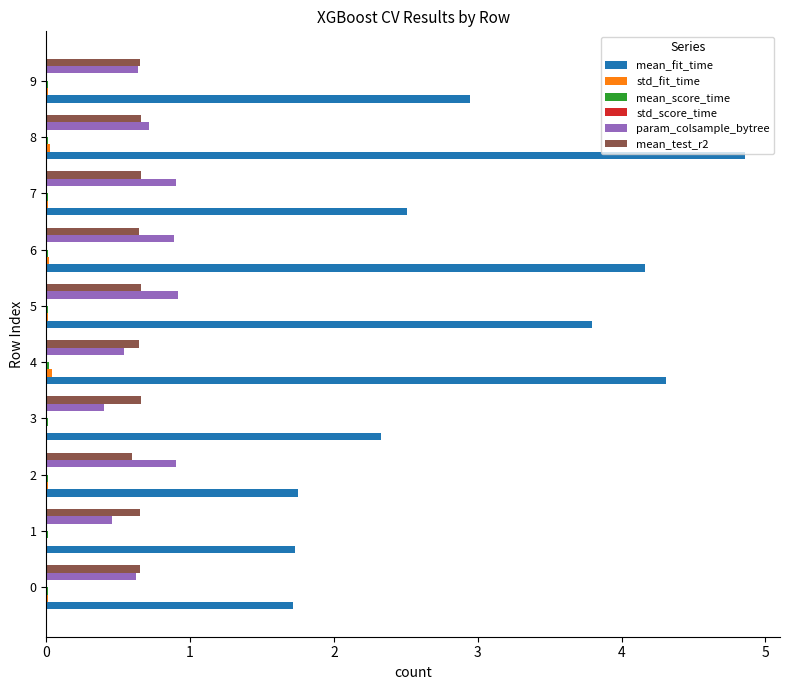

Which series has the largest total across all categories?

mean_fit_time